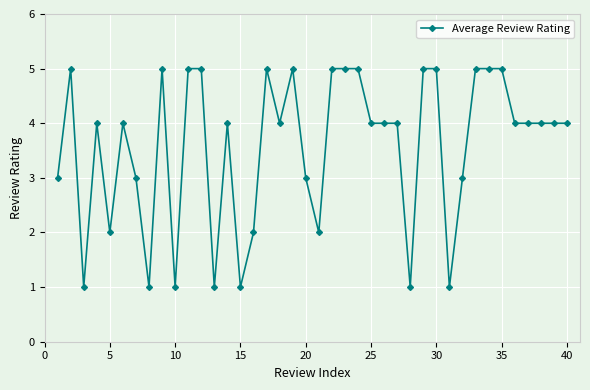

What is the value of the 37th point from the left?

4